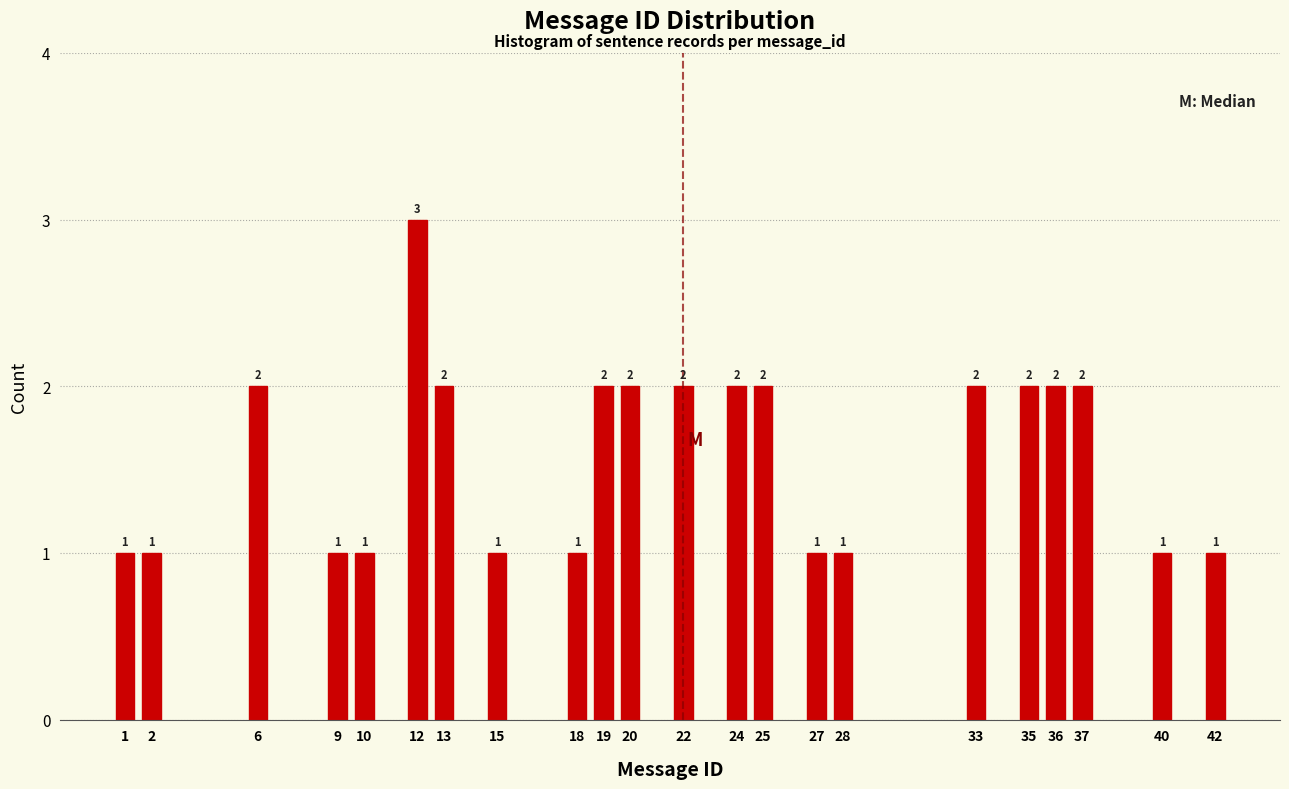

Reading left to right, transcribe all the data shown in this chart.

1	1	2	1	1	3	2	1	1	2	2	2	2	2	1	1	2	2	2	2	1	1